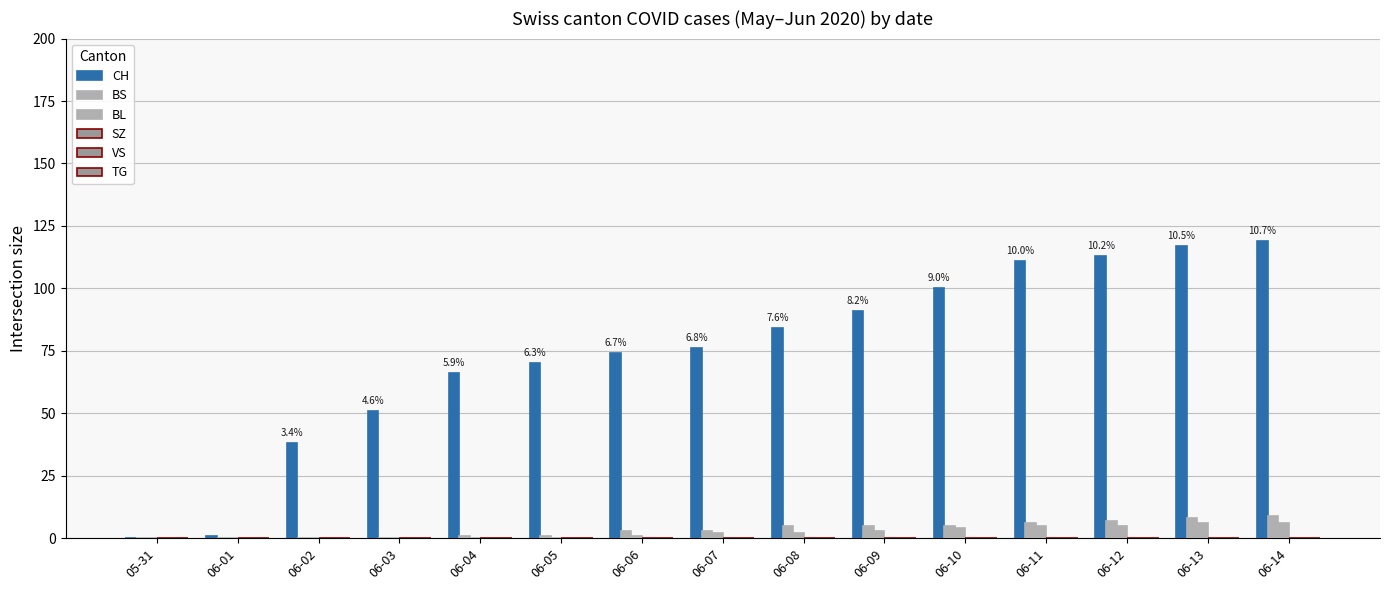

Which series has the largest total across all categories?

CH